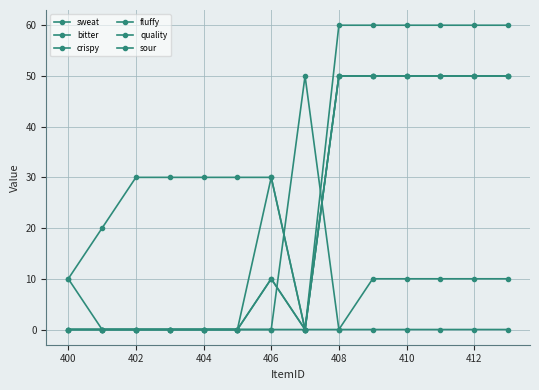

How many lines are shown in the chart?

6